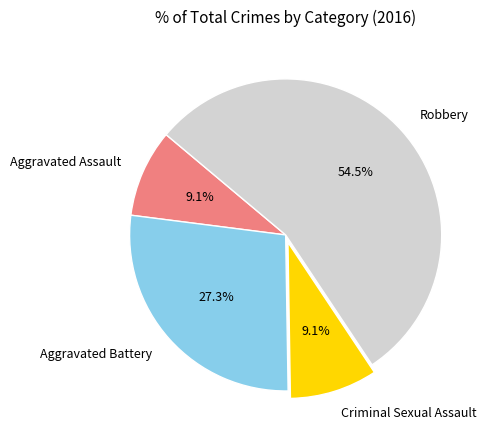

Between Robbery and Aggravated Battery, which is larger?

Robbery